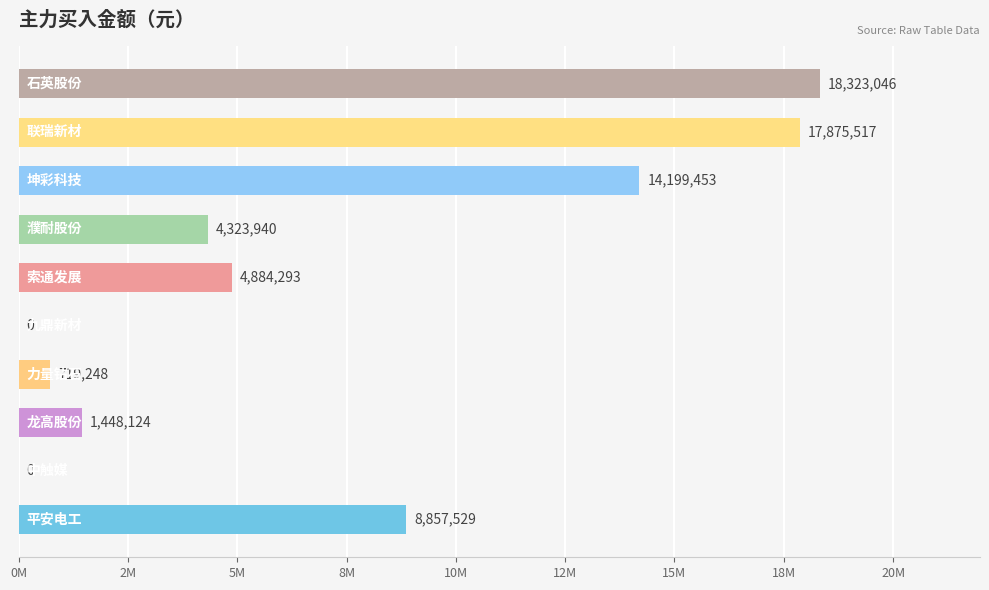

What is the maximum value shown in the chart?

18323046